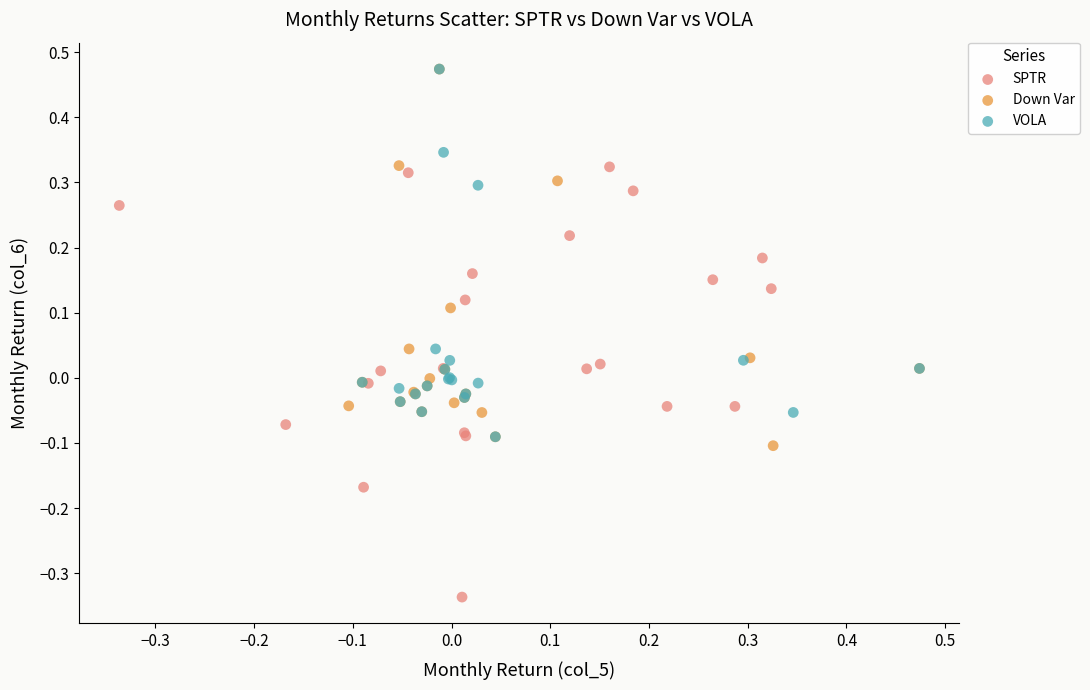

Which series has the largest Y range (max minus min)?

SPTR